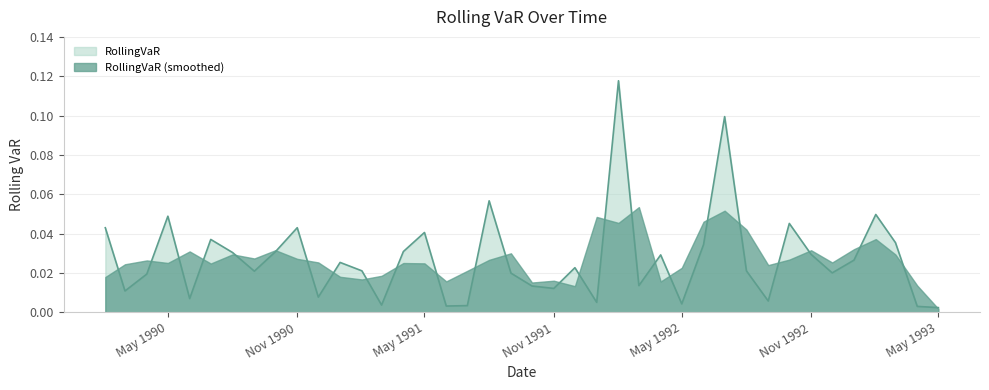

Where is RollingVaR (smoothed) nearest to the value 0?

May 1993